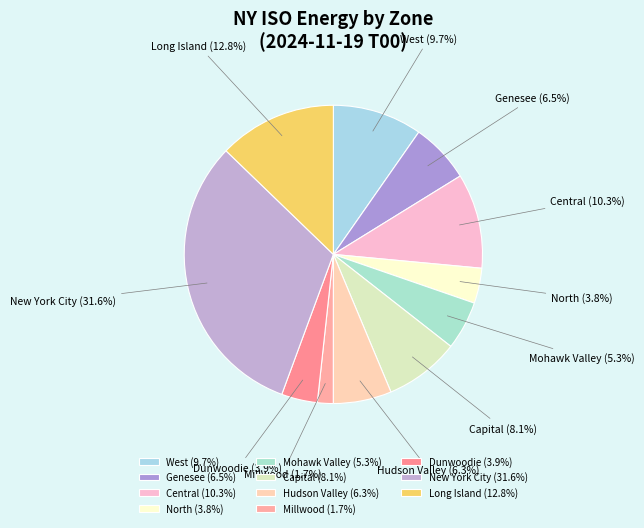

The Capital slice represents 20% of the pie. True or false?

False